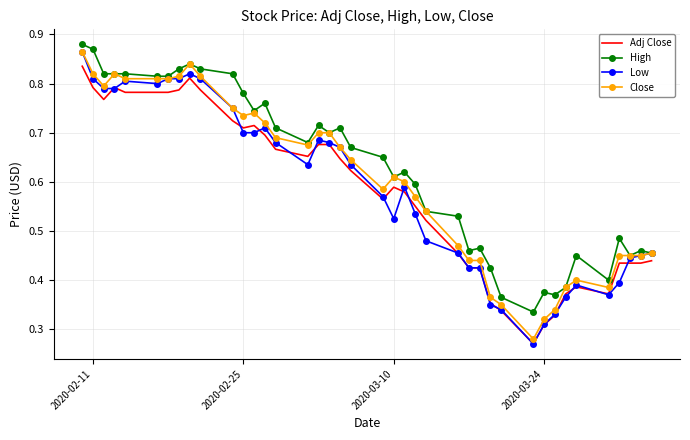

Which series has the widest spread of values?

Low